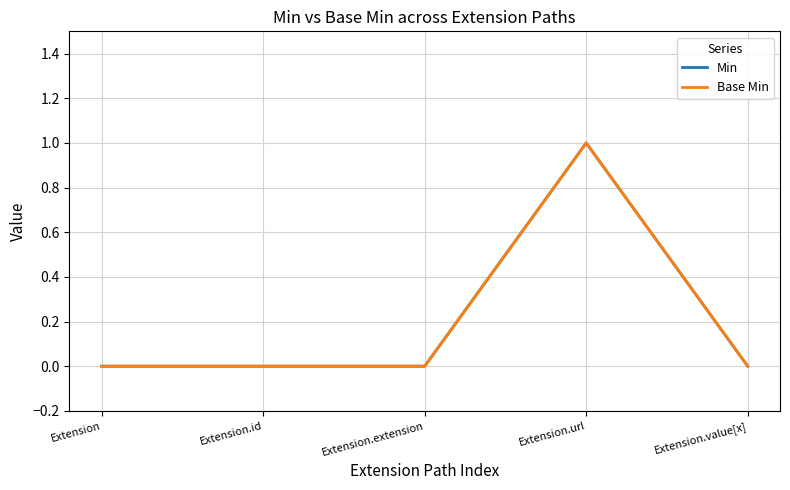

Which series changed the most between Extension.url and Extension.value[x]?

Min